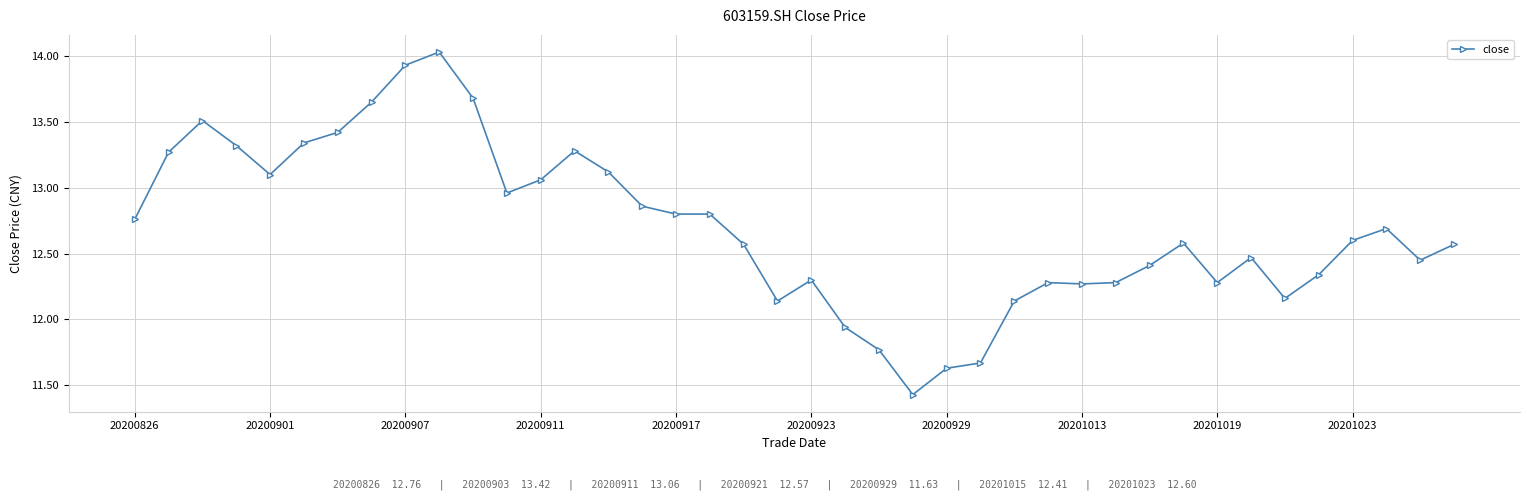

What is the average value?

12.7